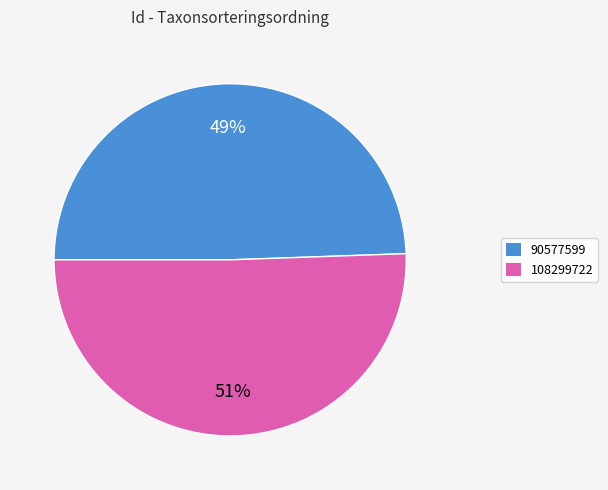

Do 90577599 and 108299722 together represent more than half of the pie?

Yes